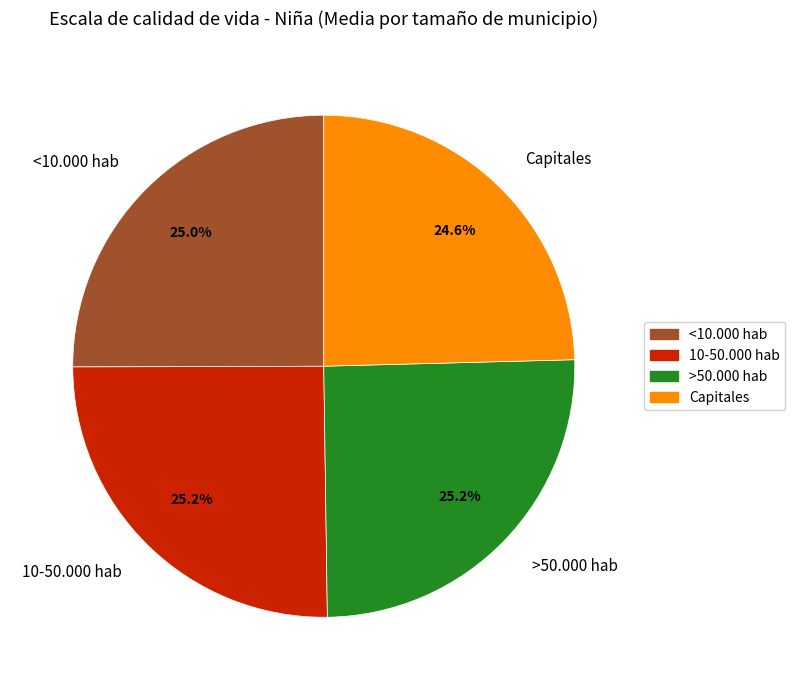

The Capitales slice represents 25% of the pie. True or false?

True